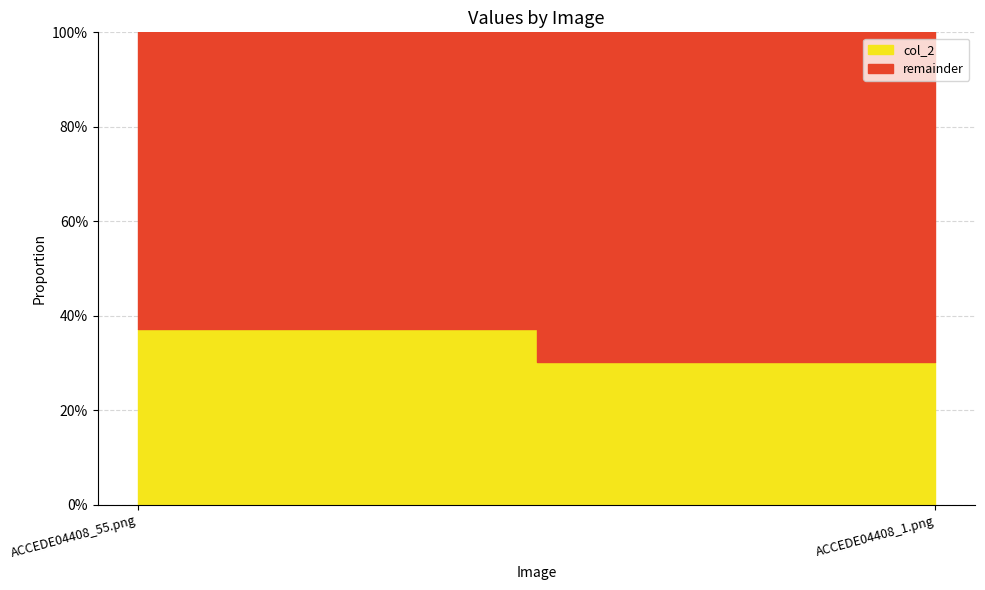

What is the greatest value displayed?

0.4